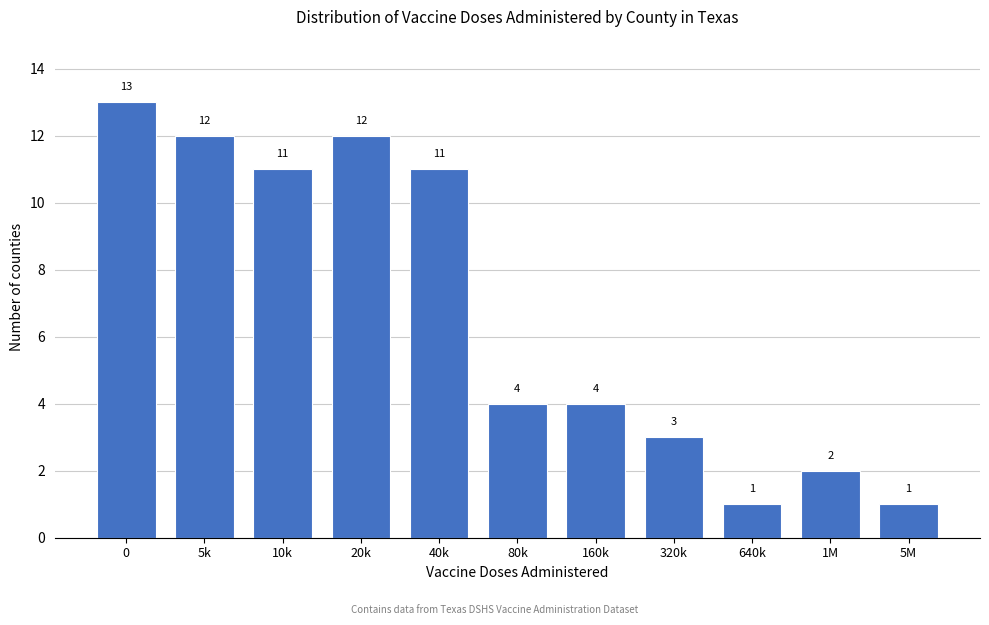

Reading left to right, what are all the values shown in this chart?

0=13	5k=12	10k=11	20k=12	40k=11	80k=4	160k=4	320k=3	640k=1	1M=2	5M=1